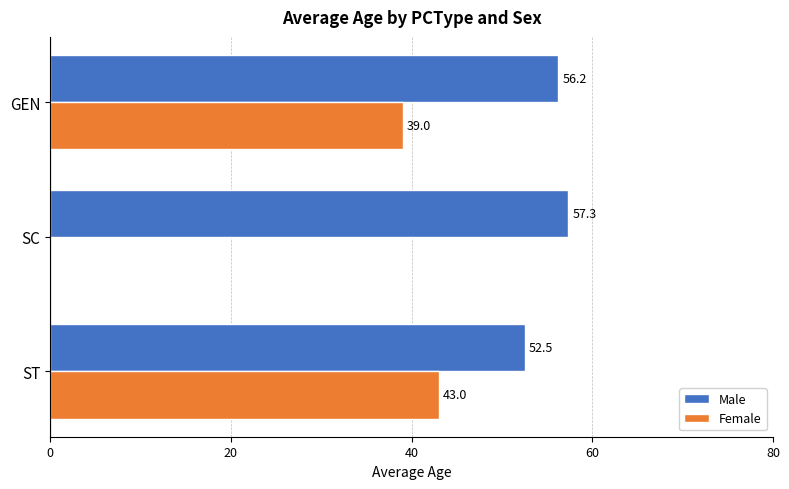

How many values in the Male series exceed 56?

2